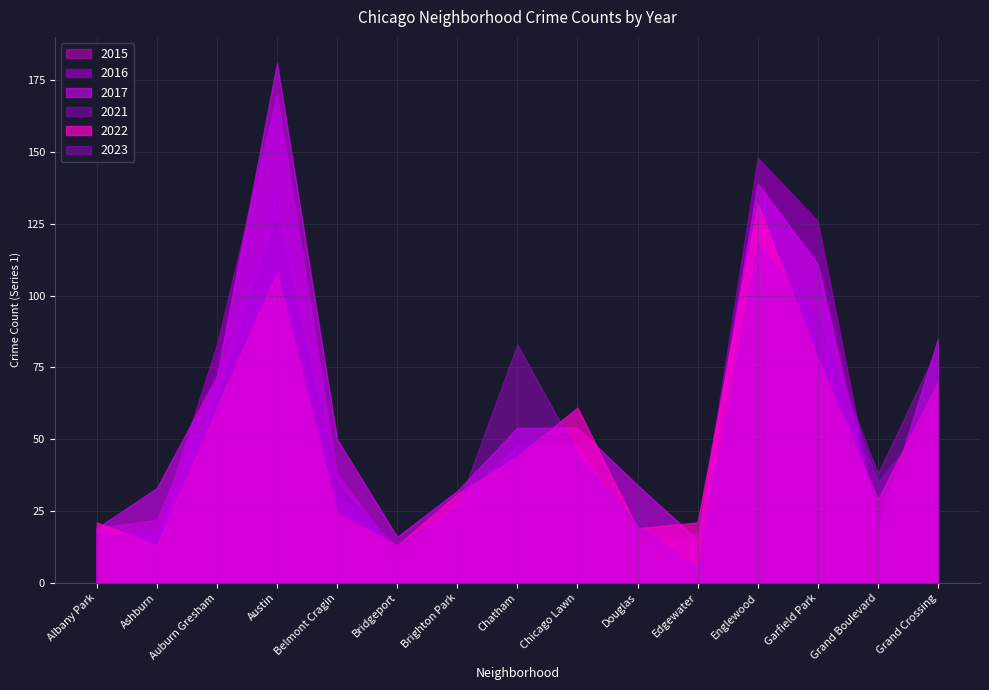

Where is 2017 nearest to the value 98?

Garfield Park